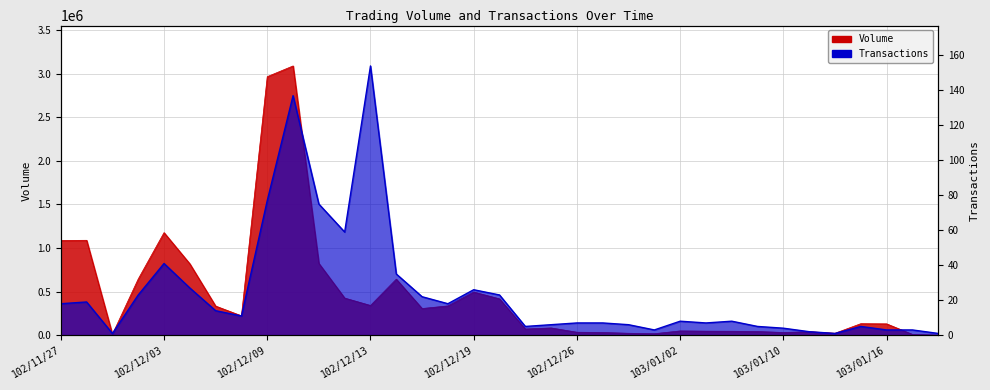

Reading left to right, transcribe all the data shown in this chart.

Volume: 102/11/27=1087000	102/11/28=1089000	102/11/29=10000	102/12/02=645000	102/12/03=1177000	102/12/04=819000	102/12/05=334000	102/12/06=222000	102/12/09=2967000	102/12/10=3090000	102/12/11=824000	102/12/12=426000	102/12/13=341000	102/12/16=643000	102/12/17=306000	102/12/18=336000	102/12/19=495000	102/12/20=417000	102/12/23=71000	102/12/25=83000	102/12/26=34000	102/12/27=31000	102/12/30=22000	102/12/31=17000	103/01/02=49000	103/01/03=46000	103/01/06=45000	103/01/07=42000	103/01/10=31000	103/01/13=40000	103/01/14=22000	103/01/15=132000	103/01/16=130000	103/01/17=9000	103/01/20=1000
Transactions: 102/11/27=18	102/11/28=19	102/11/29=1	102/12/02=23	102/12/03=41	102/12/04=27	102/12/05=14	102/12/06=11	102/12/09=77	102/12/10=137	102/12/11=75	102/12/12=59	102/12/13=154	102/12/16=35	102/12/17=22	102/12/18=18	102/12/19=26	102/12/20=23	102/12/23=5	102/12/25=6	102/12/26=7	102/12/27=7	102/12/30=6	102/12/31=3	103/01/02=8	103/01/03=7	103/01/06=8	103/01/07=5	103/01/10=4	103/01/13=2	103/01/14=1	103/01/15=5	103/01/16=3	103/01/17=3	103/01/20=1